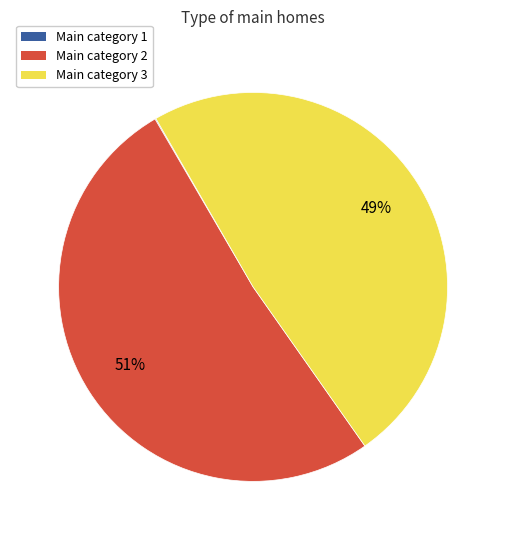

Which category accounts for the majority?

Main category 2